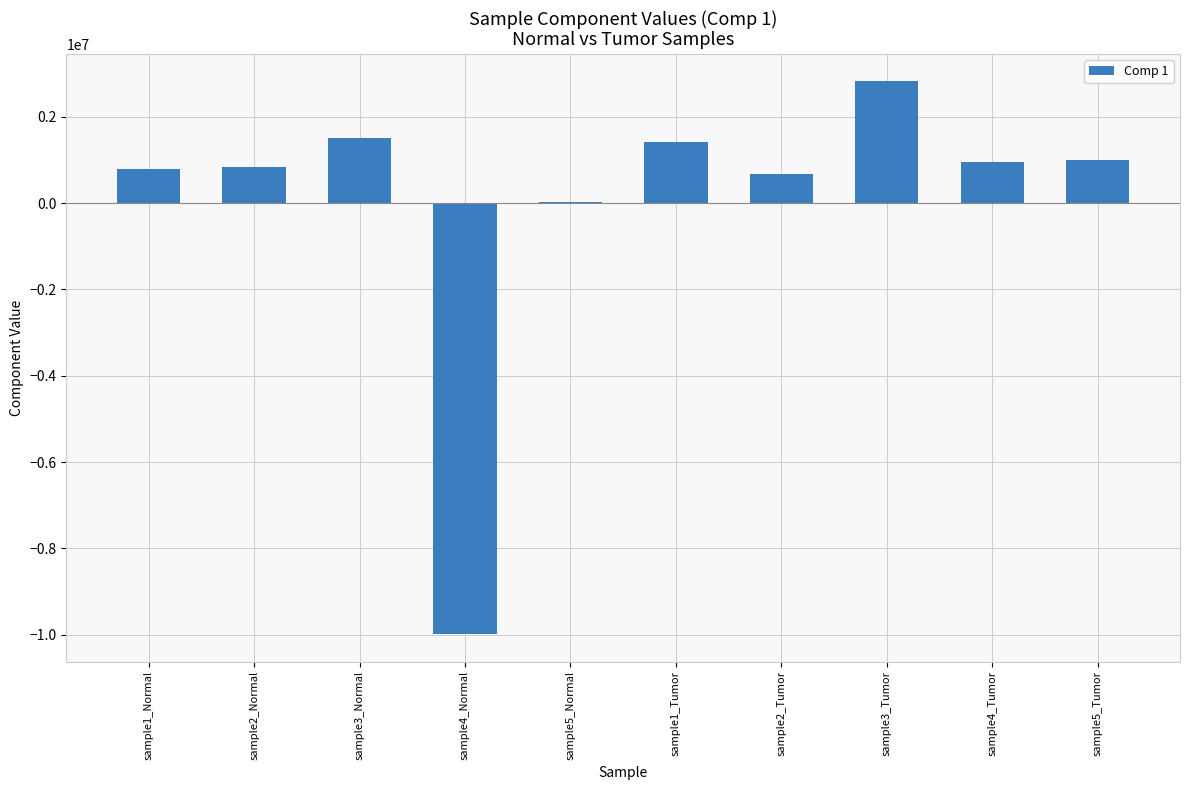

What is the change in value from sample4_Normal to sample2_Tumor?

+10657850